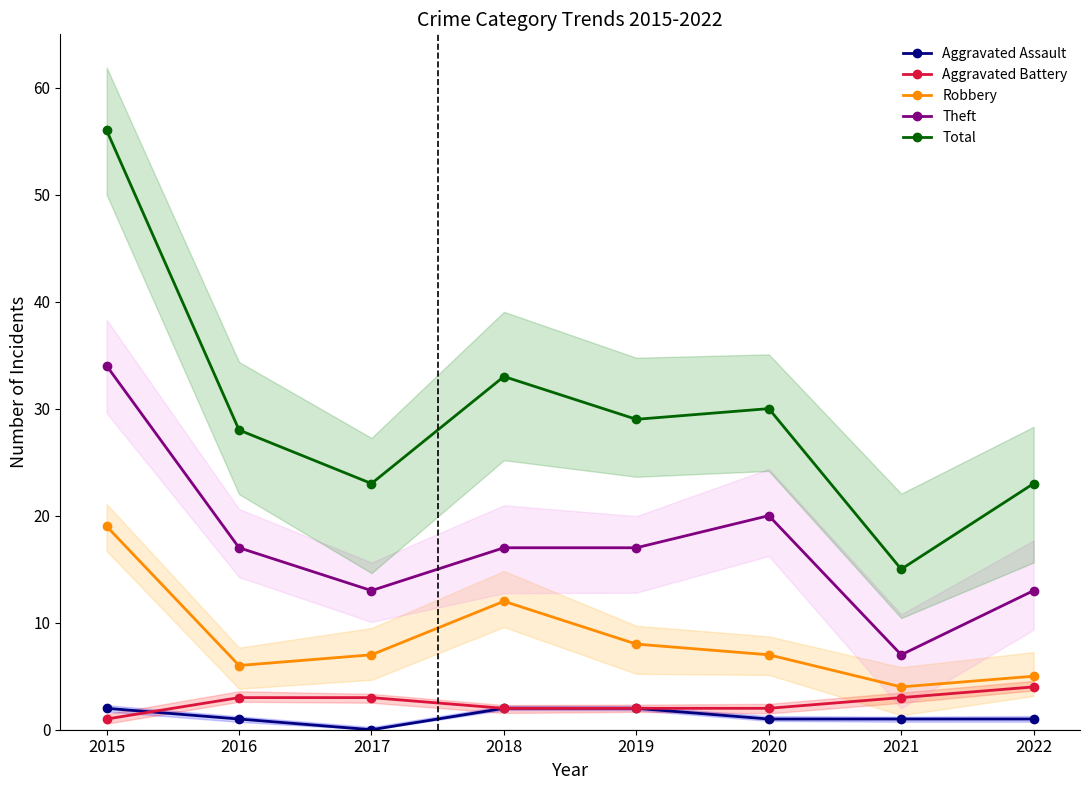

What is the maximum value for Aggravated Battery?

4